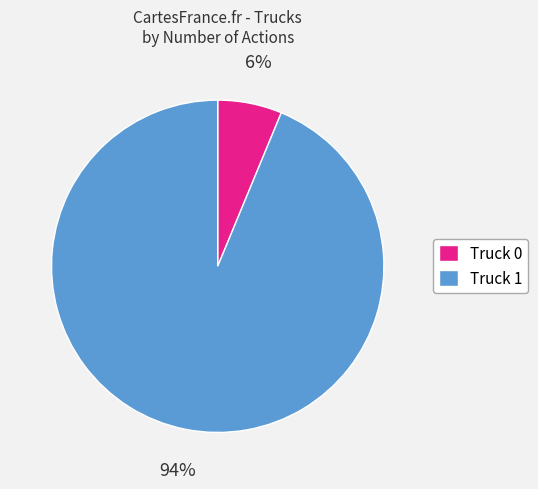

To the nearest percent, what is the average slice percentage?

50%